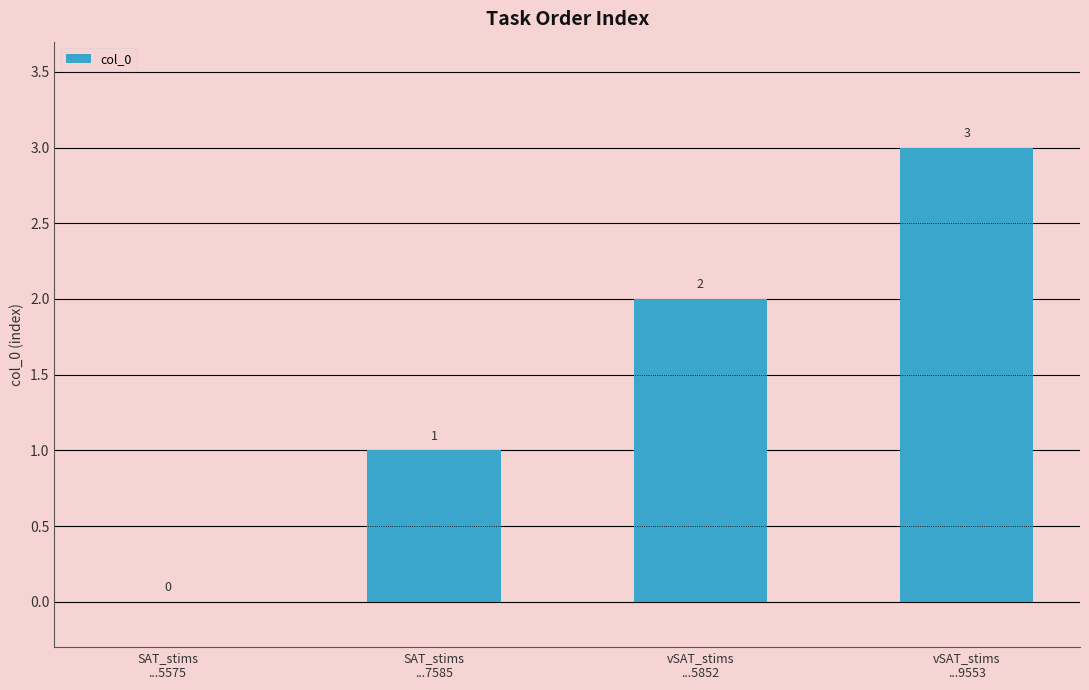

Is it true that the value at vSAT_stims
...5852 is 2?

True